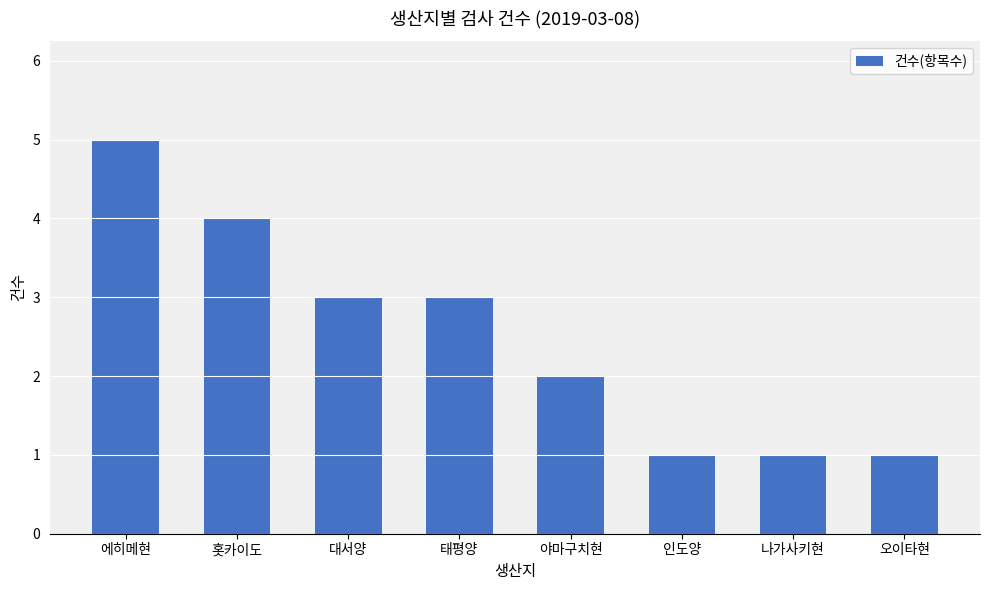

At which category does the chart reach its peak across all series?

에히메현